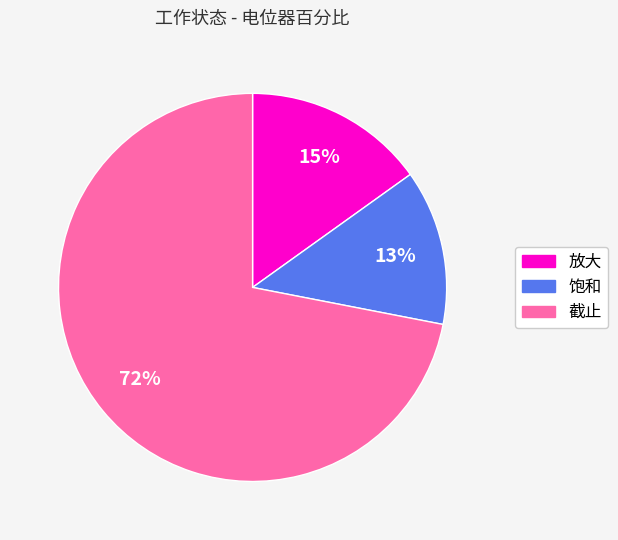

What is the ratio of the value at 饱和 to the value at 截止?

0.2